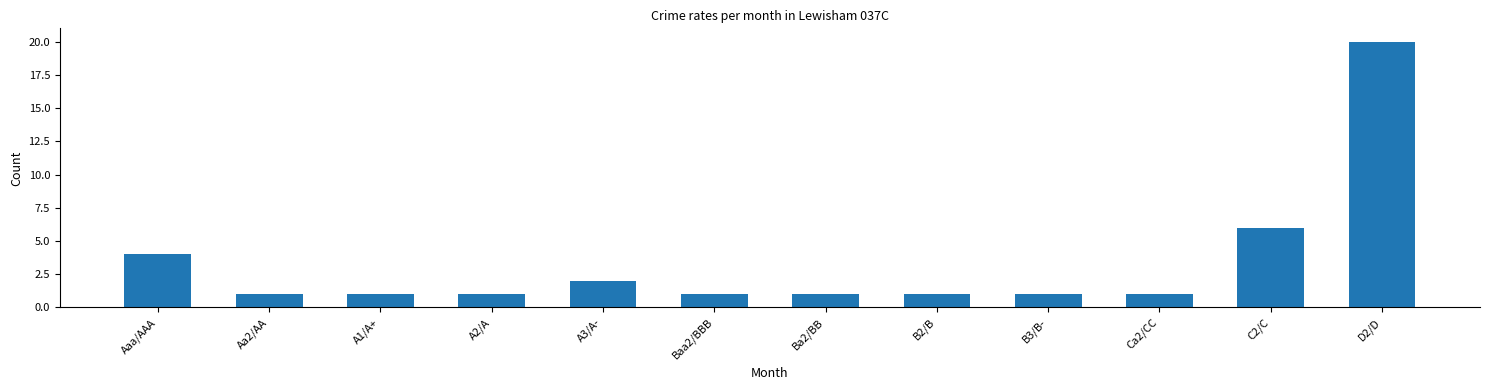

The chart shows a value of 1 at Ca2/CC. True or false?

True